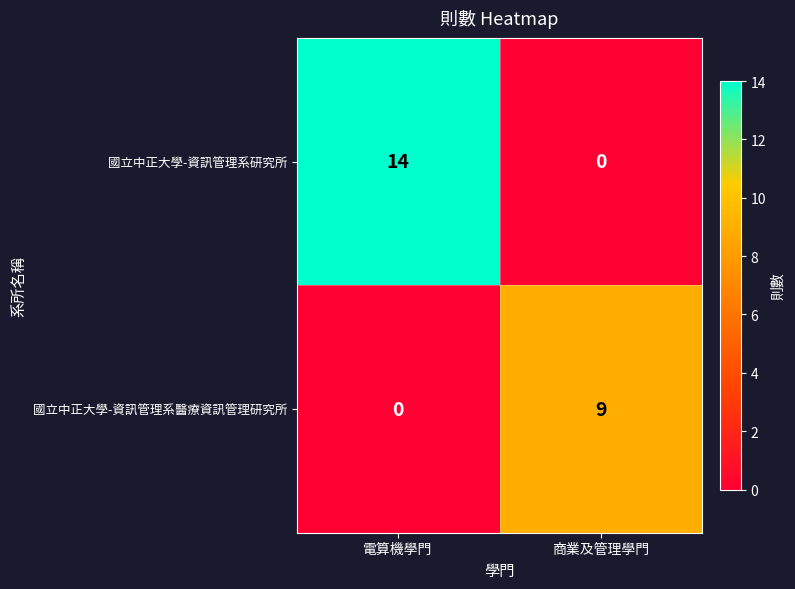

What is the difference between the 國立中正大學-資訊管理系研究所 values at 電算機學門 and 商業及管理學門?

14